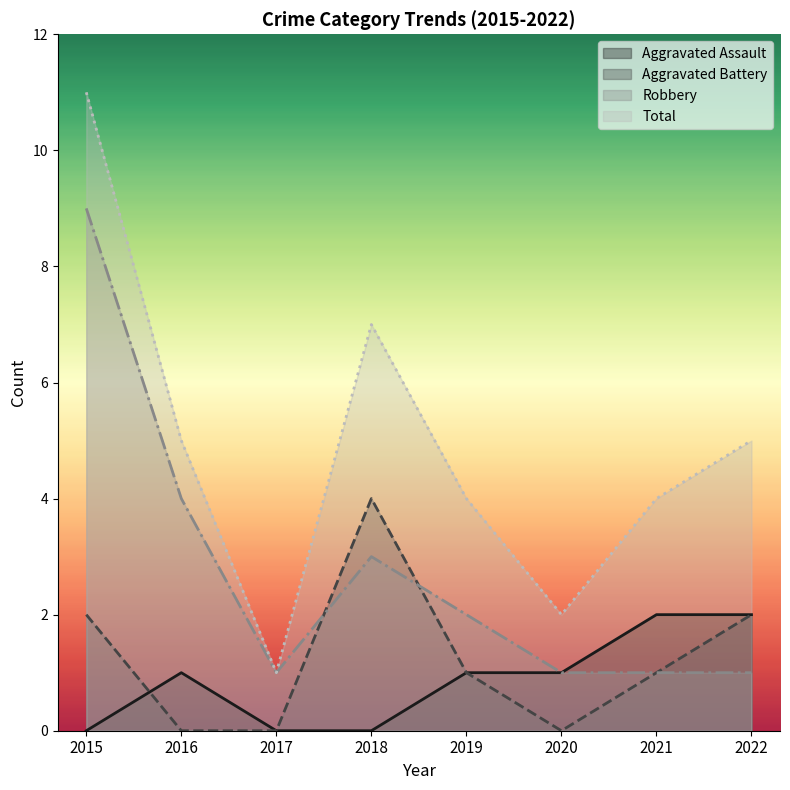

What is the average value of the Robbery series?

3